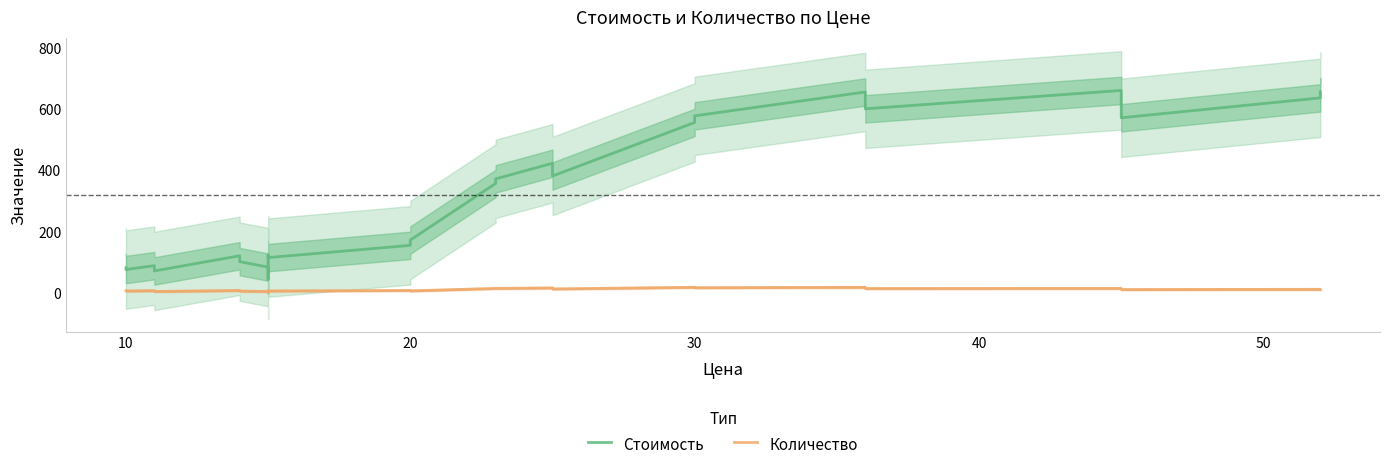

True or false: Стоимость and Количество cross at least once.

False